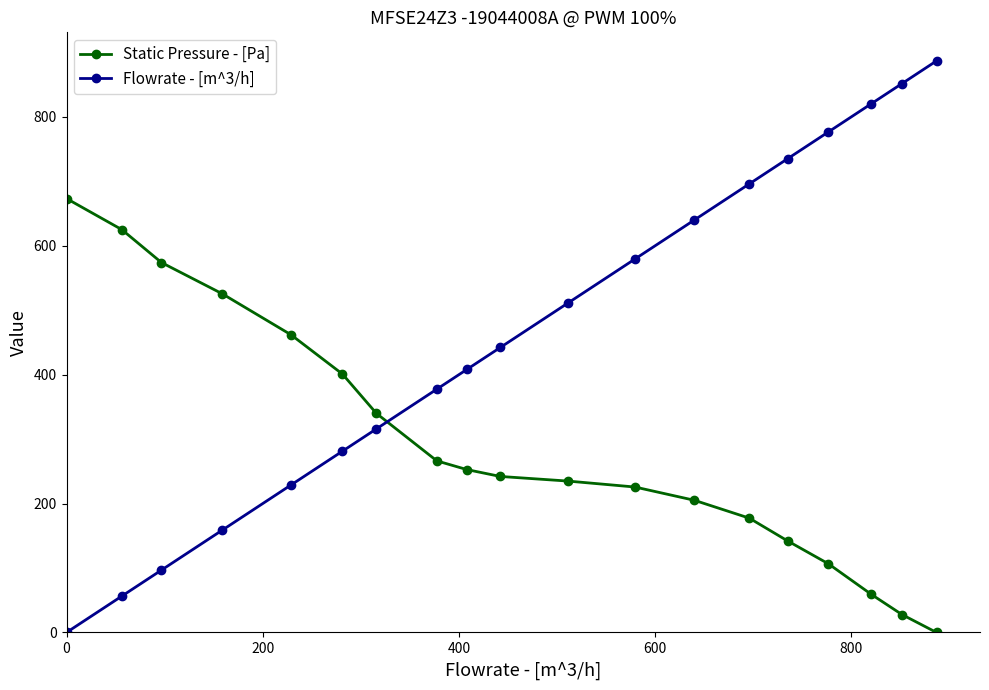

How many lines are shown in the chart?

2